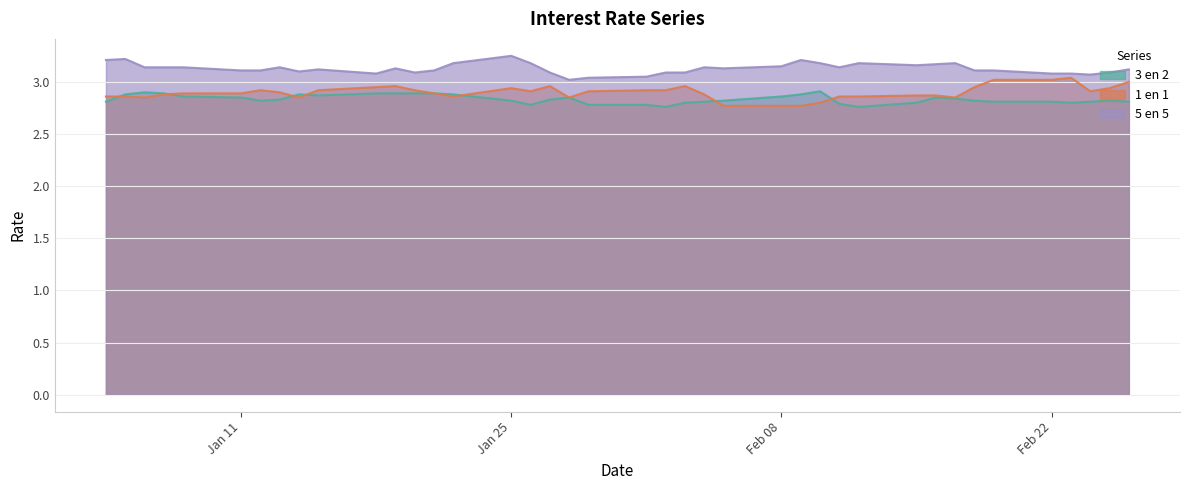

What is the label of the 28th point from the right?

20-01-2016